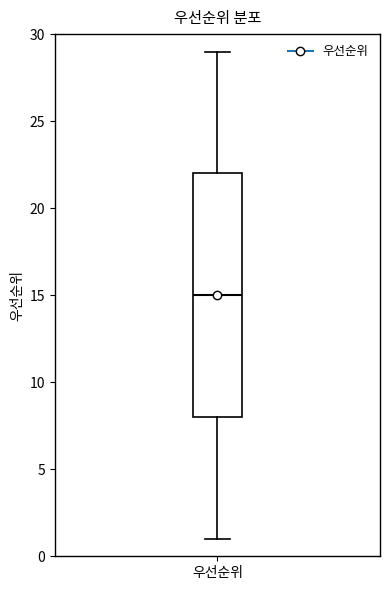

Where does the median line of the box for 우선순위 sit on the y-axis? The values are not printed on the chart, so give them approximately, as read against the axis.

15